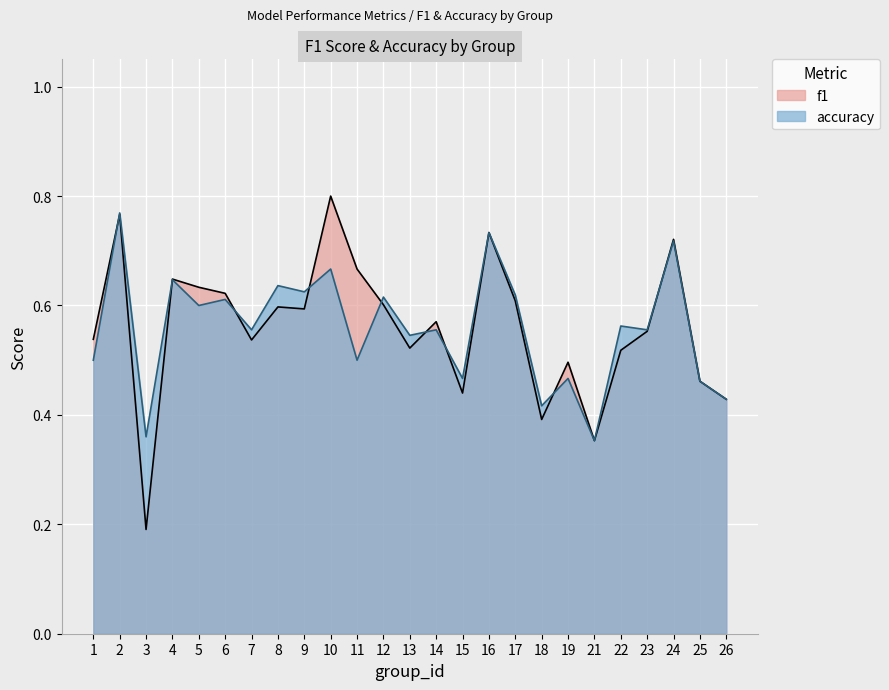

Where do f1 and accuracy first cross each other?

1 and 2